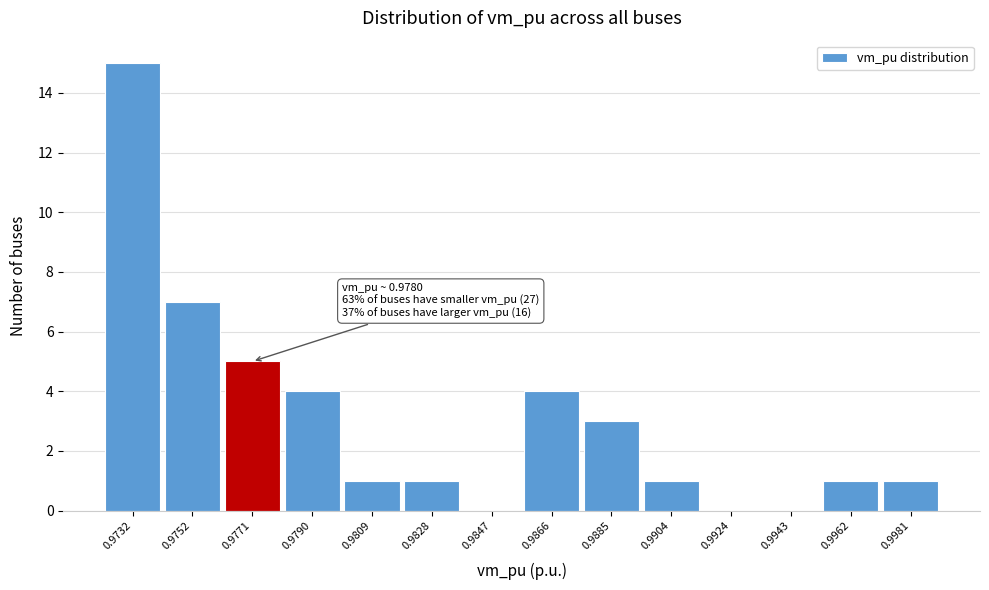

Reading left to right, extract all data points from this chart.

0.9732=15	0.9752=7	0.9771=5	0.9790=4	0.9809=1	0.9828=1	0.9847=0	0.9866=4	0.9885=3	0.9904=1	0.9924=0	0.9943=0	0.9962=1	0.9981=1